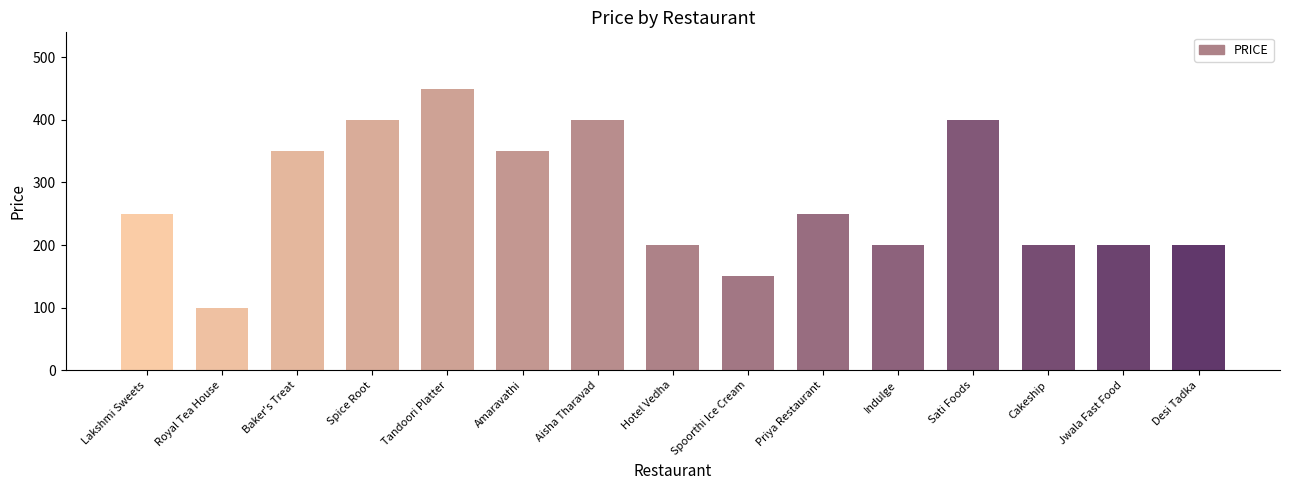

At which category does the chart reach its minimum across all series?

Royal Tea House